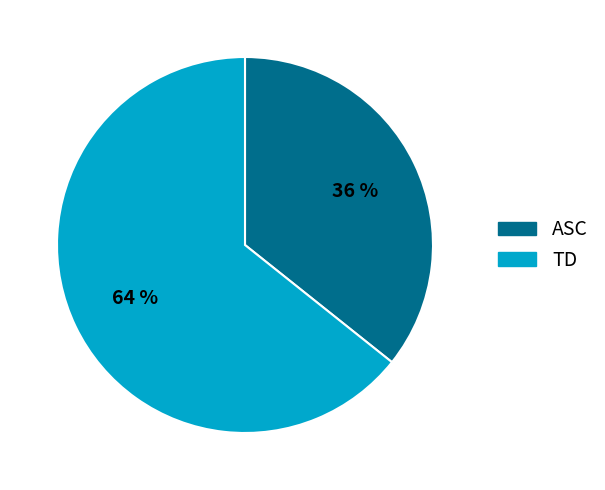

Between TD and ASC, which is larger?

TD